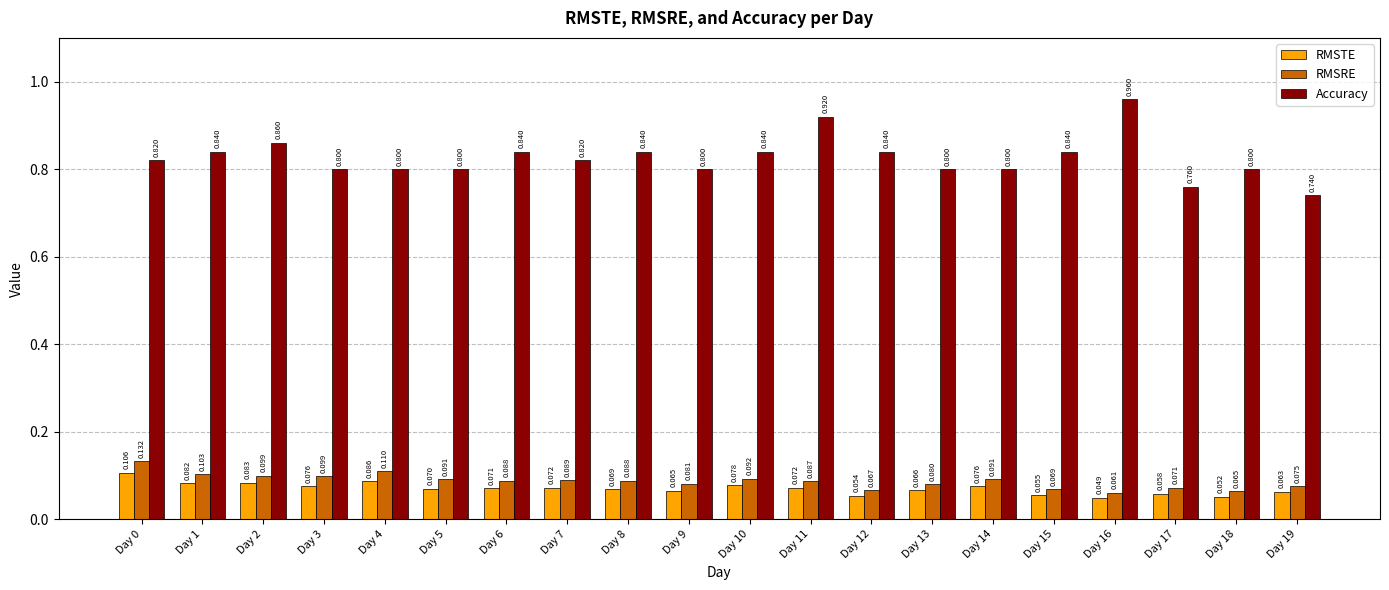

Which series has the largest range (max minus min)?

Accuracy